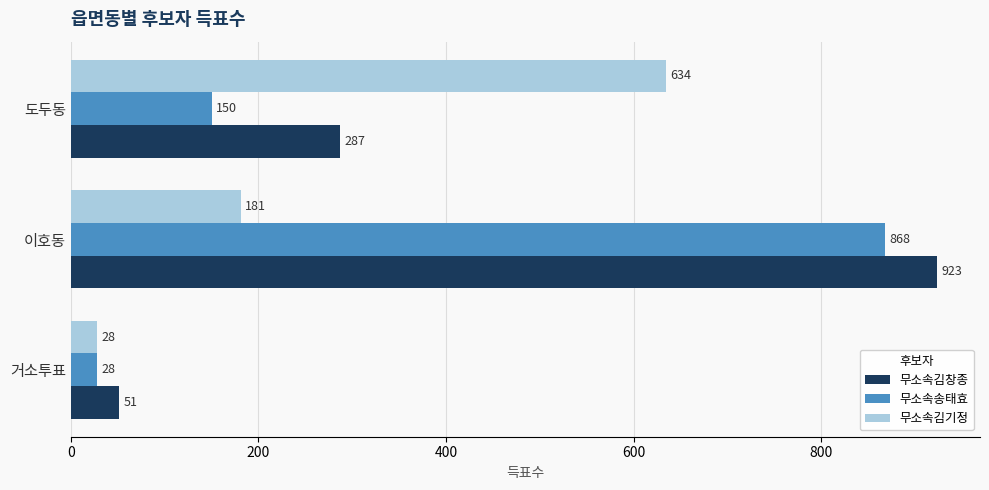

What is the sum of all 무소속송태효 values?

1046